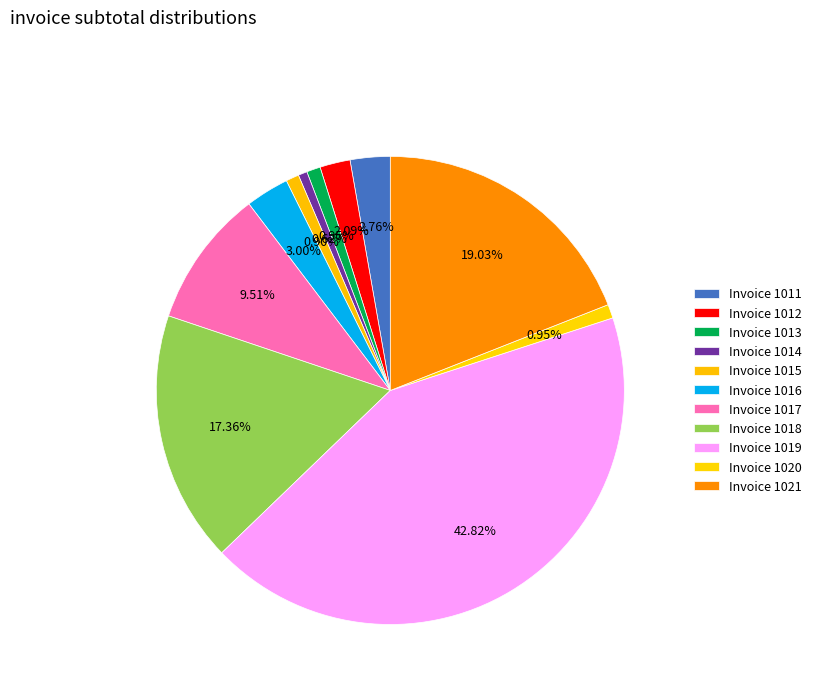

Which category has the biggest portion of the pie?

1019